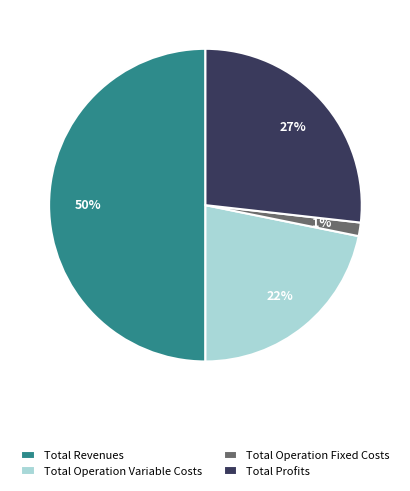

Is Total Operation Variable Costs the majority of the pie?

No